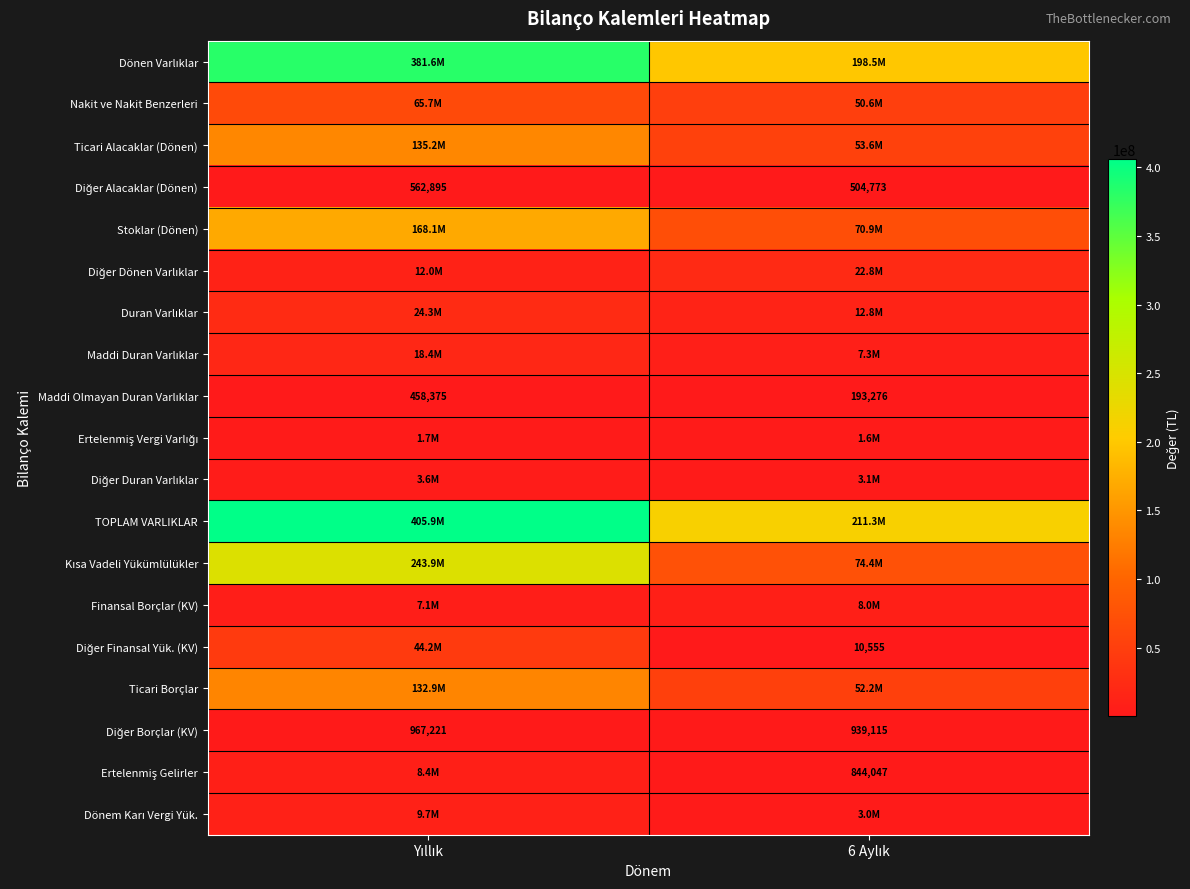

Between Yıllık and 6 Aylık, which series saw the biggest shift?

TOPLAM VARLIKLAR